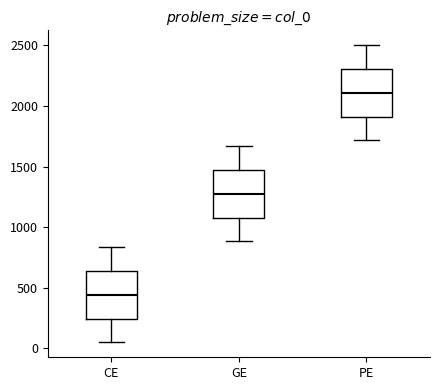

Reading left to right, read every box against the y-axis: the position of its median line, the range the box covers, and the ends of its whiskers. The values are not printed on the chart, so give them approximately, as read against the axis.

CE: median 450, box 250 to 650, whiskers 50 to 850
GE: median 1300, box 1100 to 1450, whiskers 900 to 1650
PE: median 2100, box 1900 to 2300, whiskers 1700 to 2500